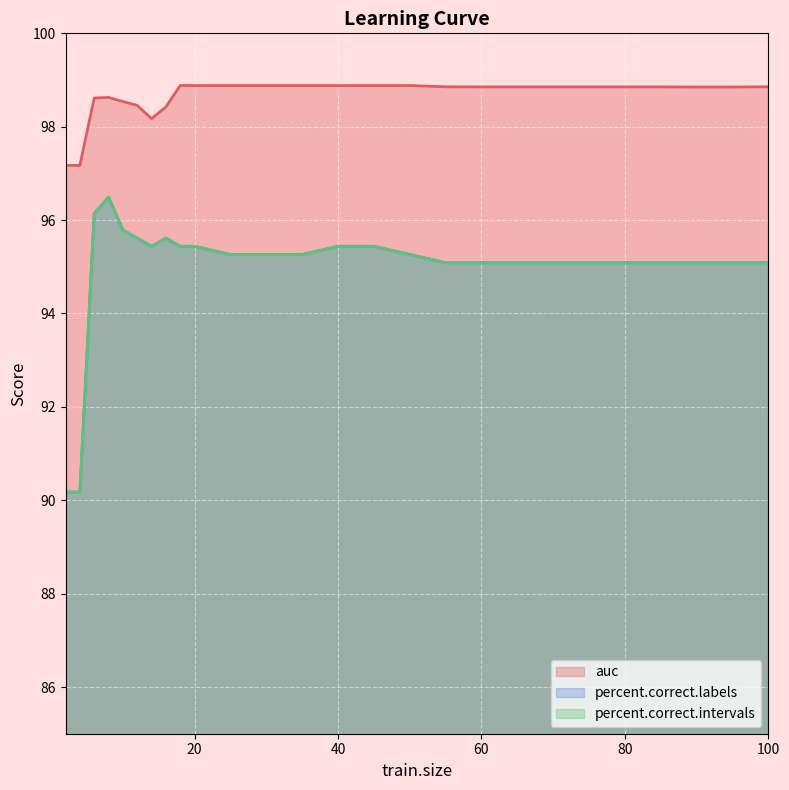

List the series in order of their peak value, lowest first.

percent.correct.labels, percent.correct.intervals, auc